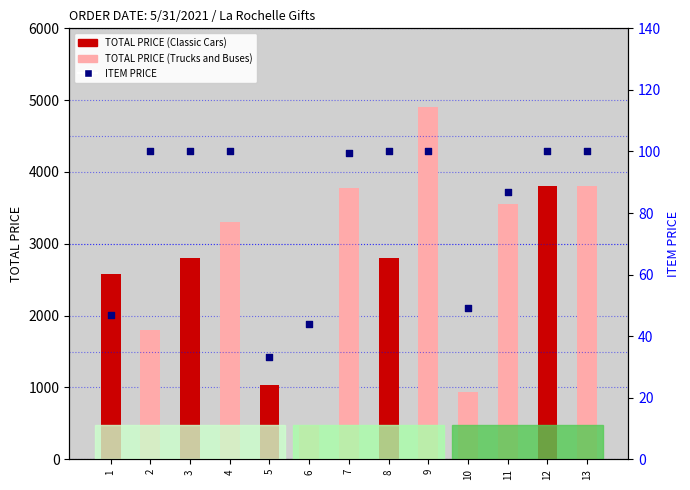

Between 3 and 11, which is larger?

3